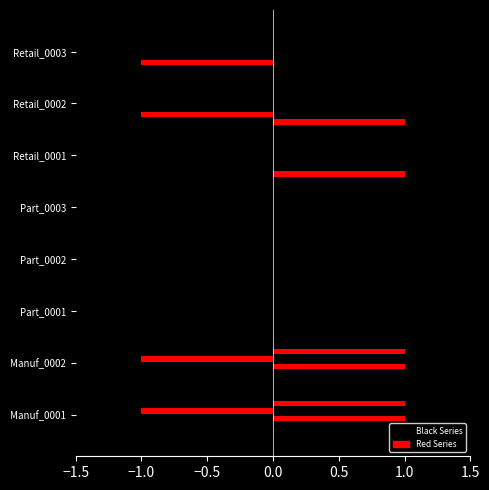

What position from the right is Part_0001?

6